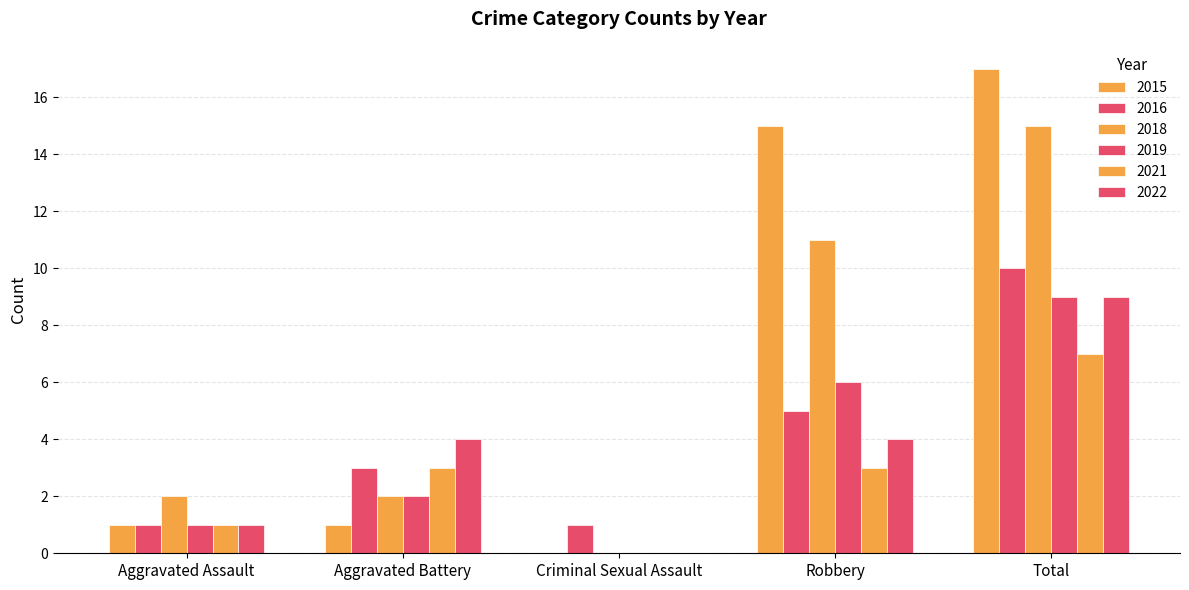

How many distinct data groups are displayed?

6